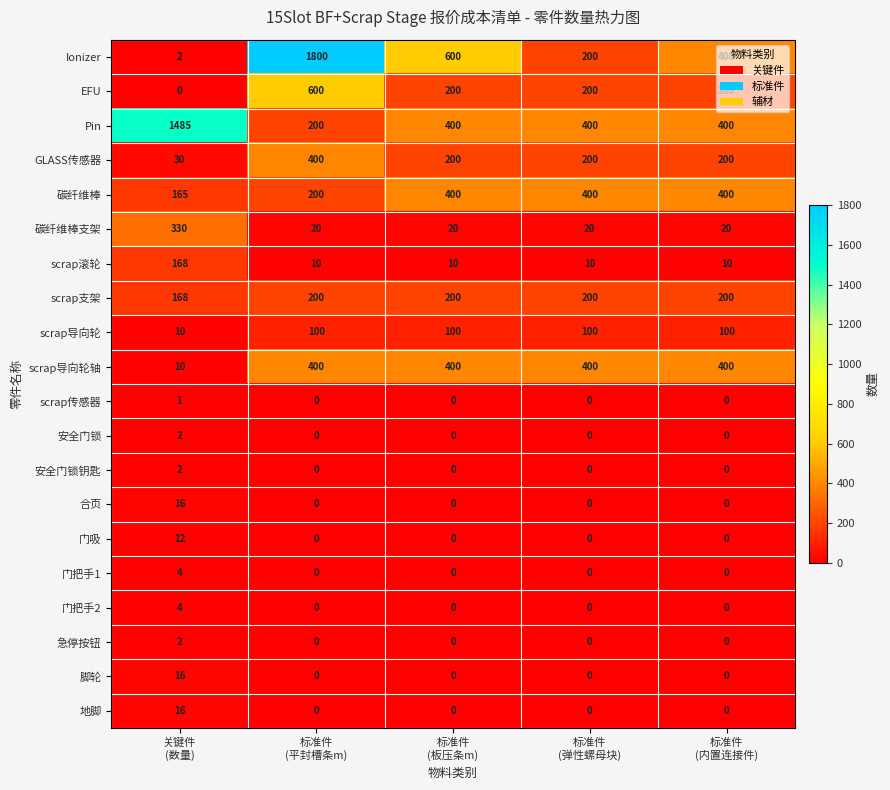

What is the spread (max minus min) of values at 标准件
(内置连接件)?

400